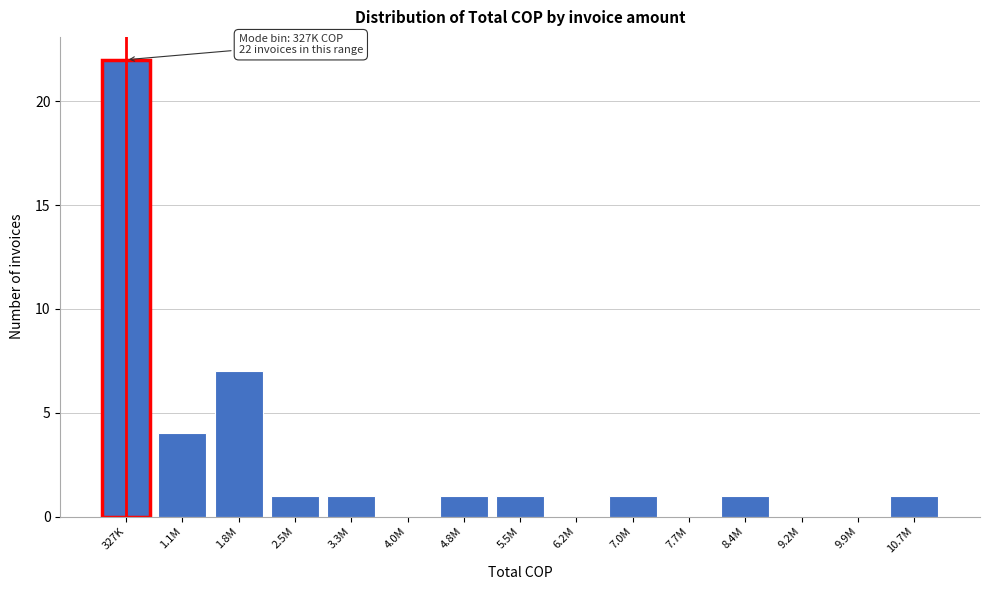

Reading left to right, transcribe all the data shown in this chart.

327K=22	1.1M=4	1.8M=7	2.5M=1	3.3M=1	4.0M=0	4.8M=1	5.5M=1	6.2M=0	7.0M=1	7.7M=0	8.4M=1	9.2M=0	9.9M=0	10.7M=1